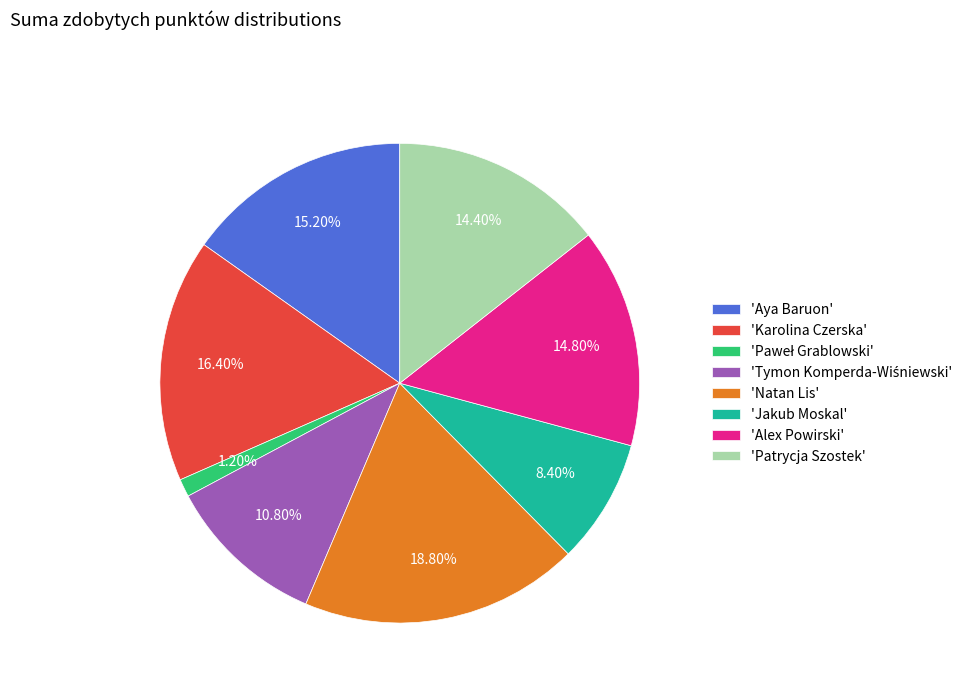

Do 'Karolina Czerska' and 'Aya Baruon' together represent more than half of the pie?

No